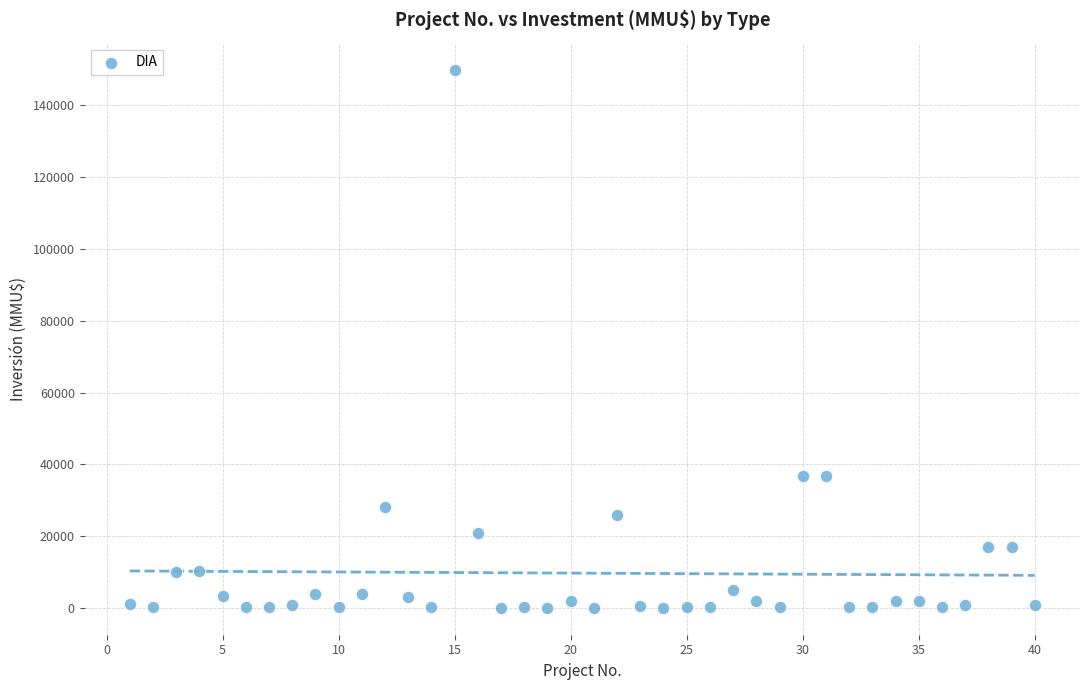

What is the range of X values (max minus min)?

39